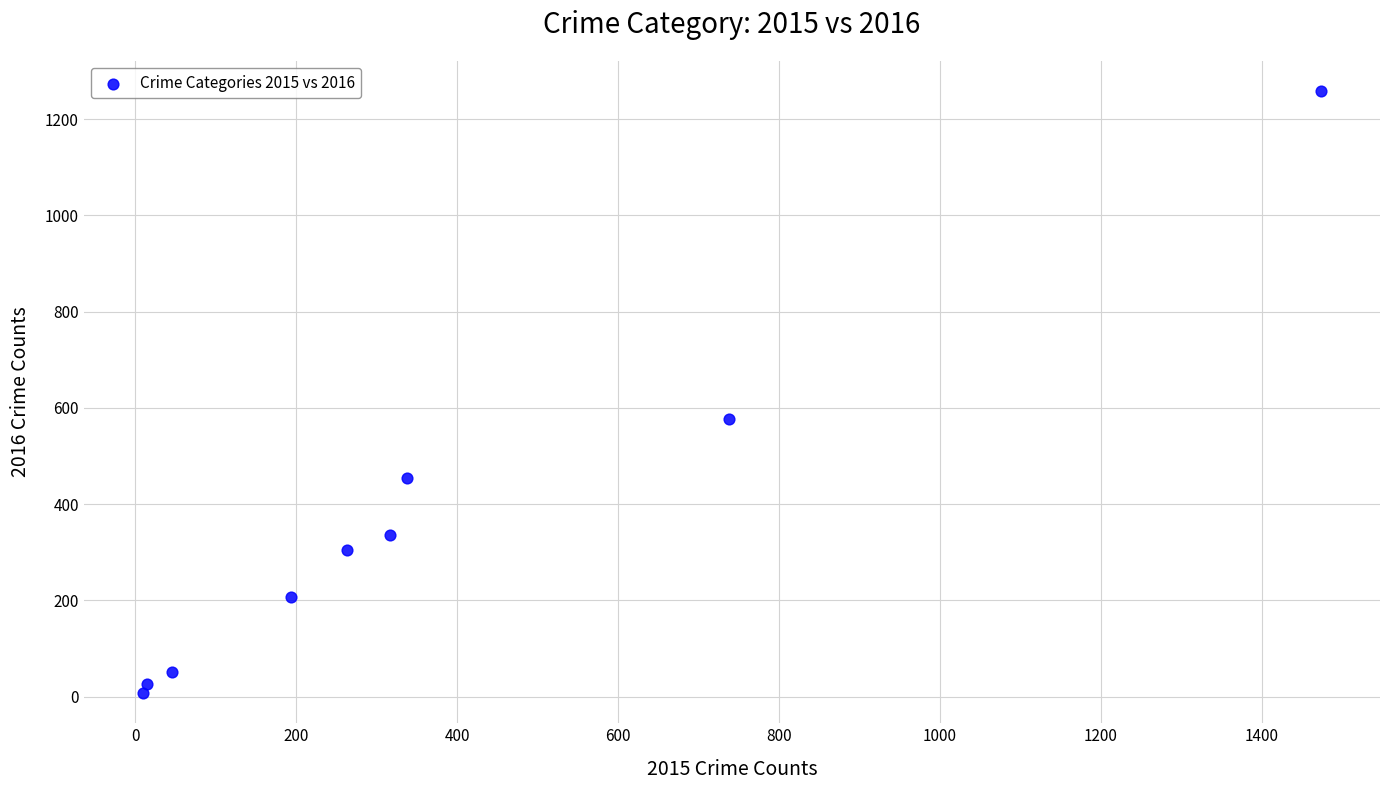

What is the average Y value?

358